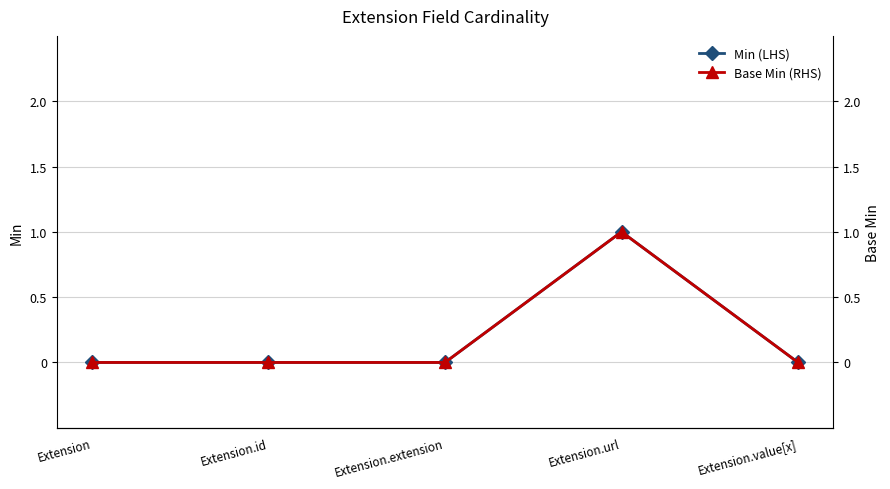

Reading left to right, list all the values displayed in this chart.

Min (LHS): 0	0	0	1	0
Base Min (RHS): 0	0	0	1	0